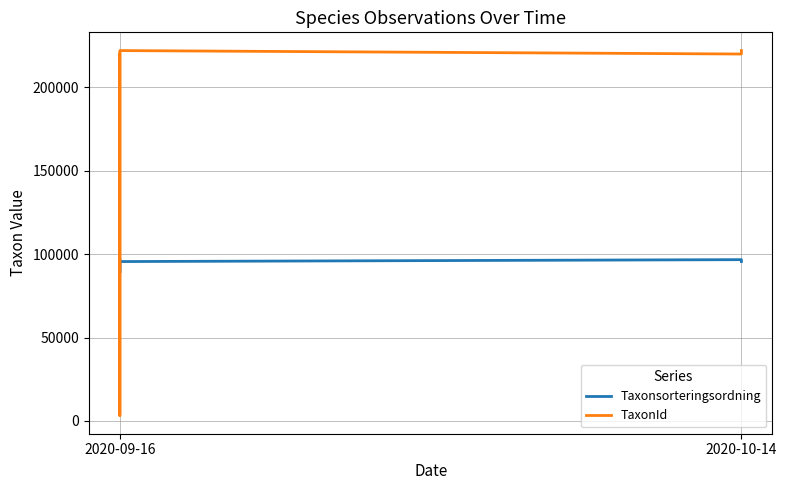

List the series in order of their peak value, lowest first.

Taxonsorteringsordning, TaxonId